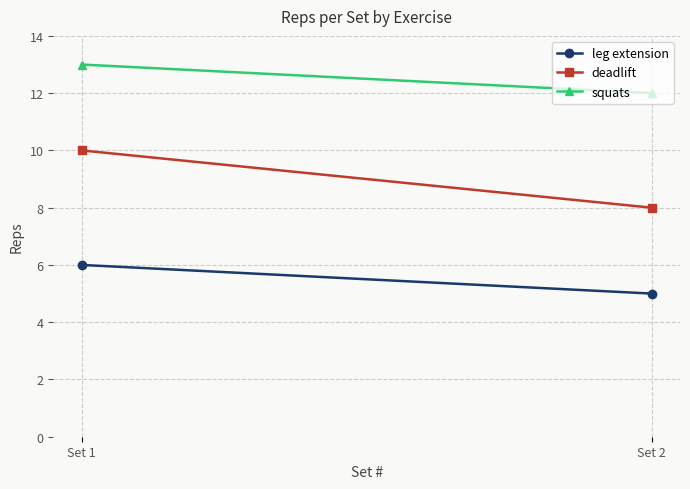

Read the squats value at Set 1.

13